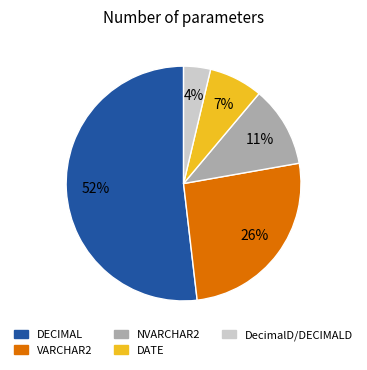

To the nearest percent, what is the average slice percentage?

20%